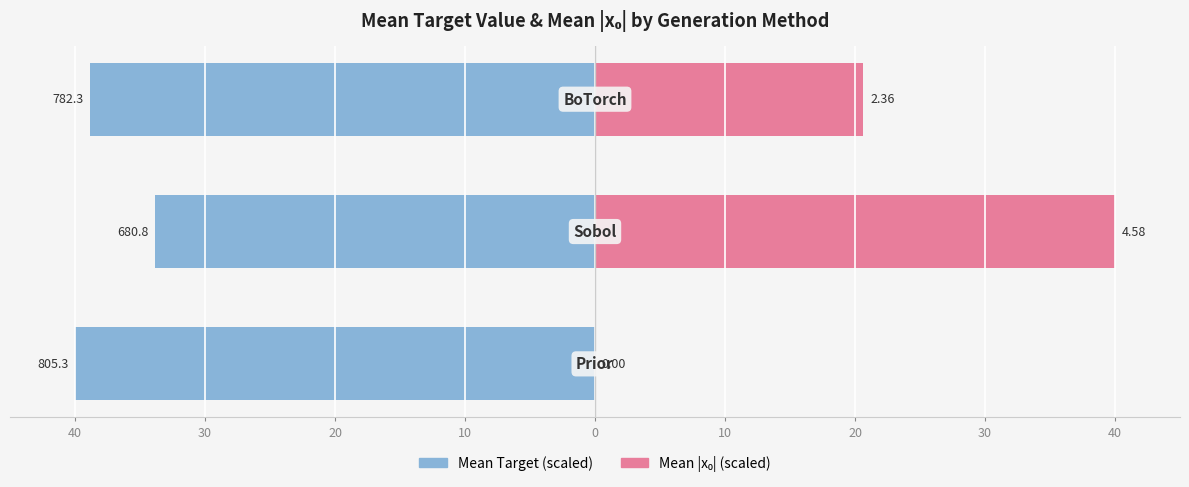

What is the average value of the Mean |x₀| (scaled) series?

20.2